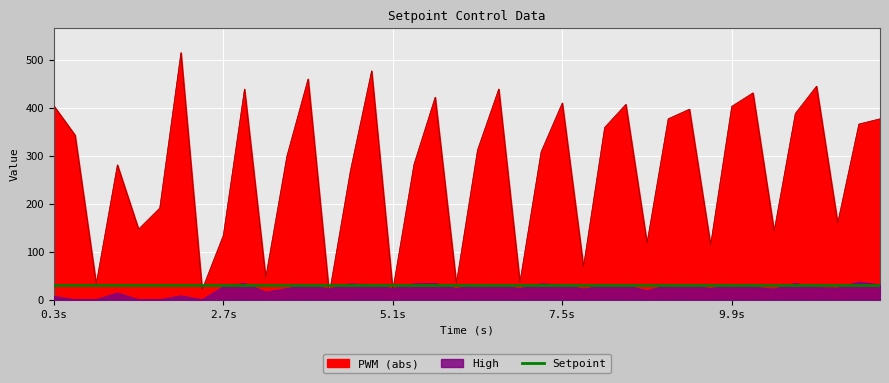

Which series has the widest spread of values?

PWM